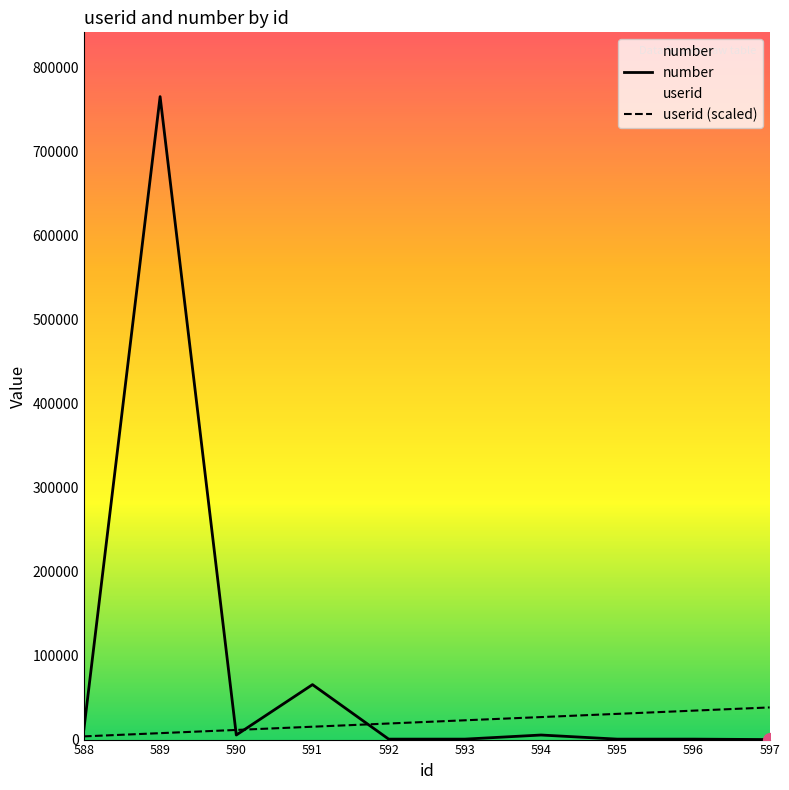

Where does the userid series first go above 22963?

593